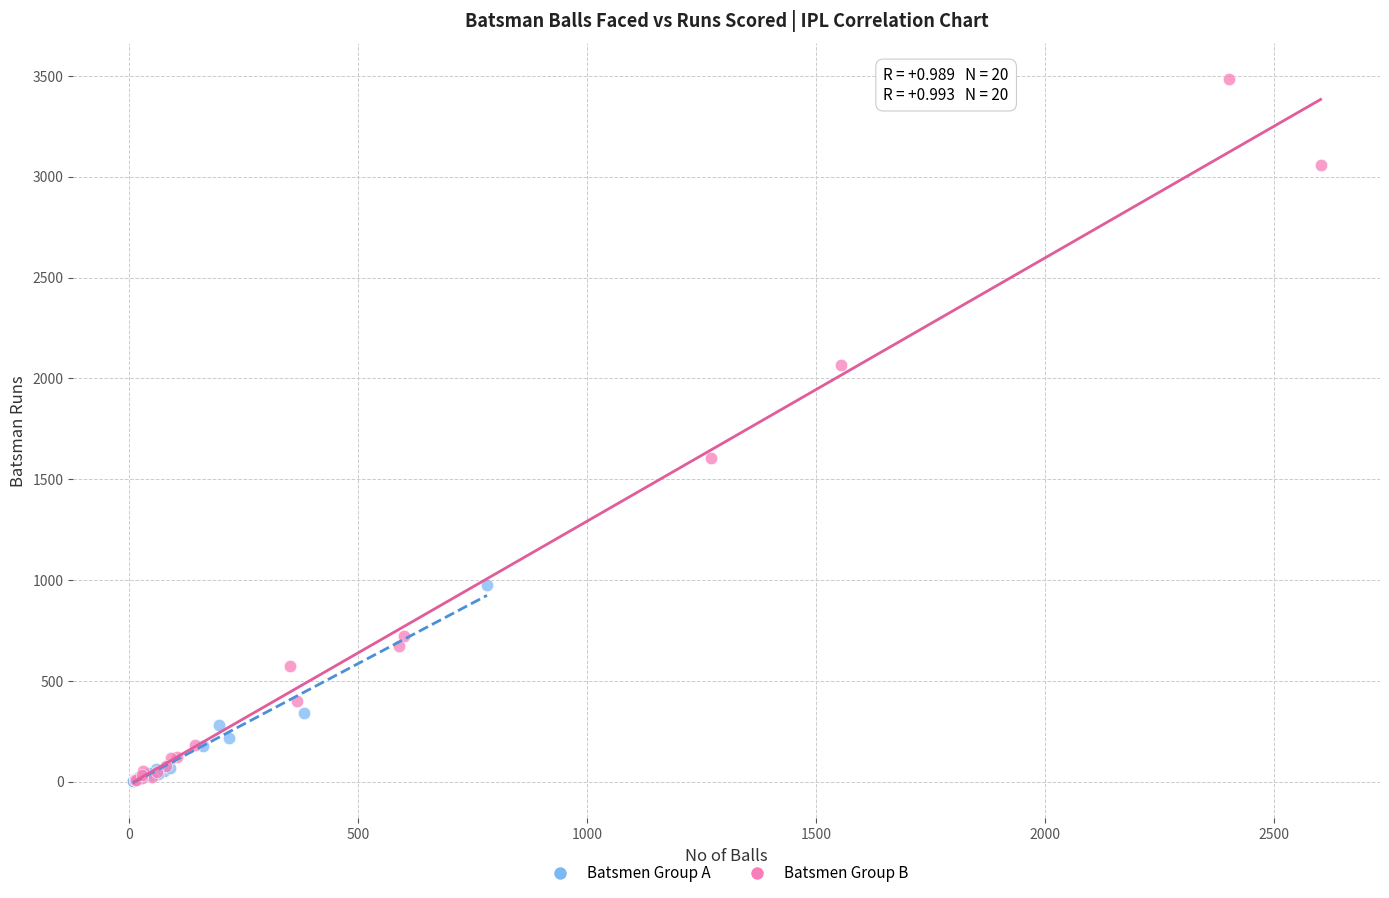

Which series has the widest spread of Y values?

Batsmen Group B